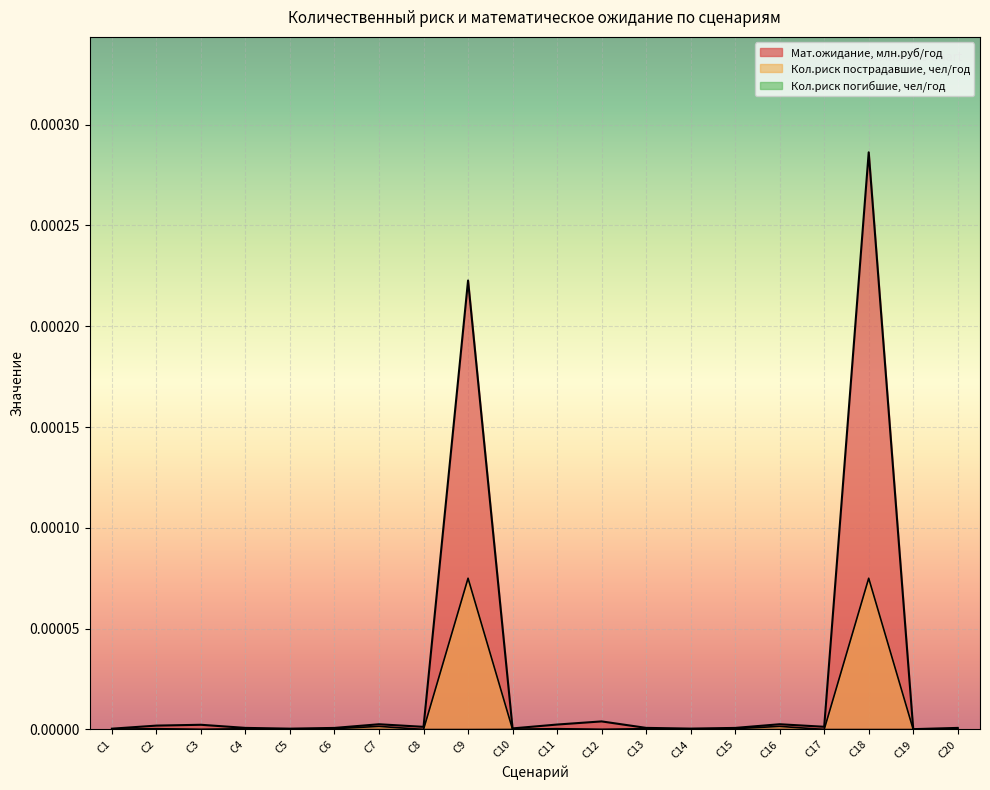

The value of Кол.риск пострадавшие, чел/год at С20 is 0.0. True or false?

True